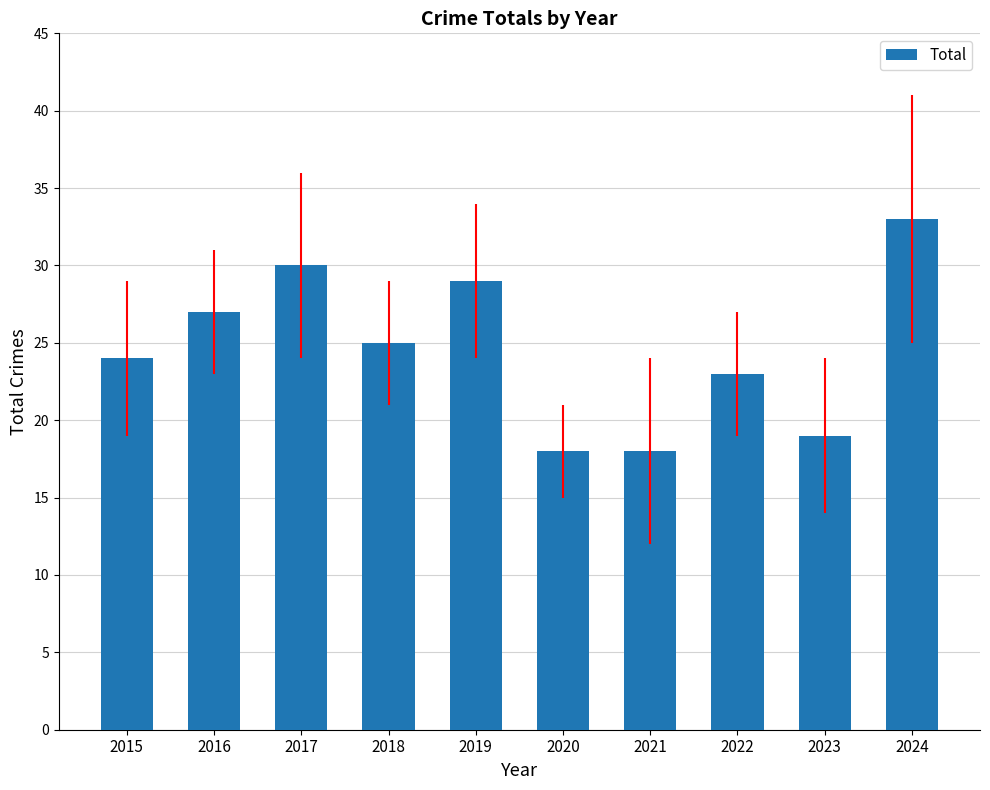

What is the greatest value displayed?

33